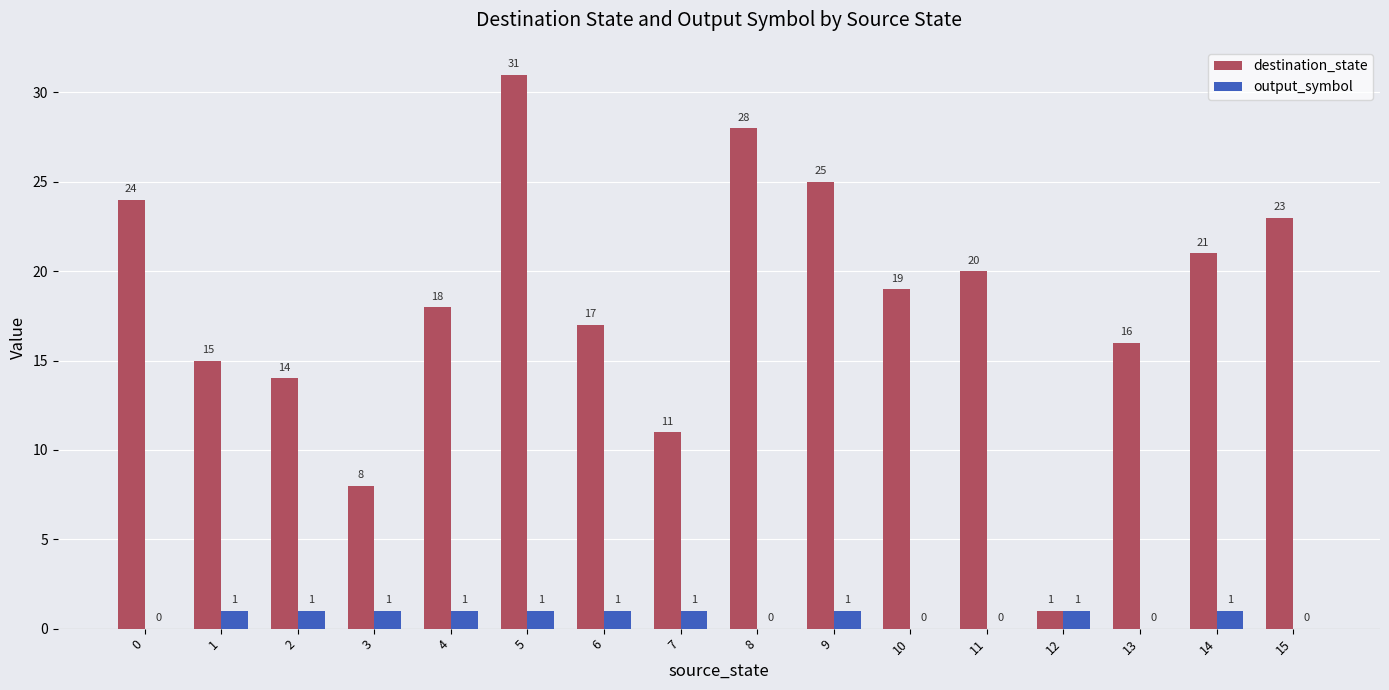

What is the maximum value shown in the chart?

31